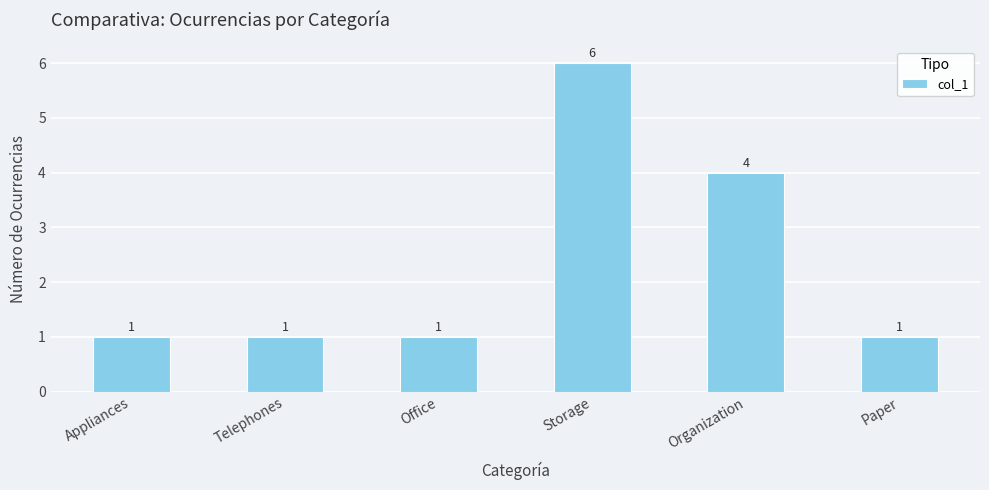

What is the label of the 2nd bar from the left?

Telephones